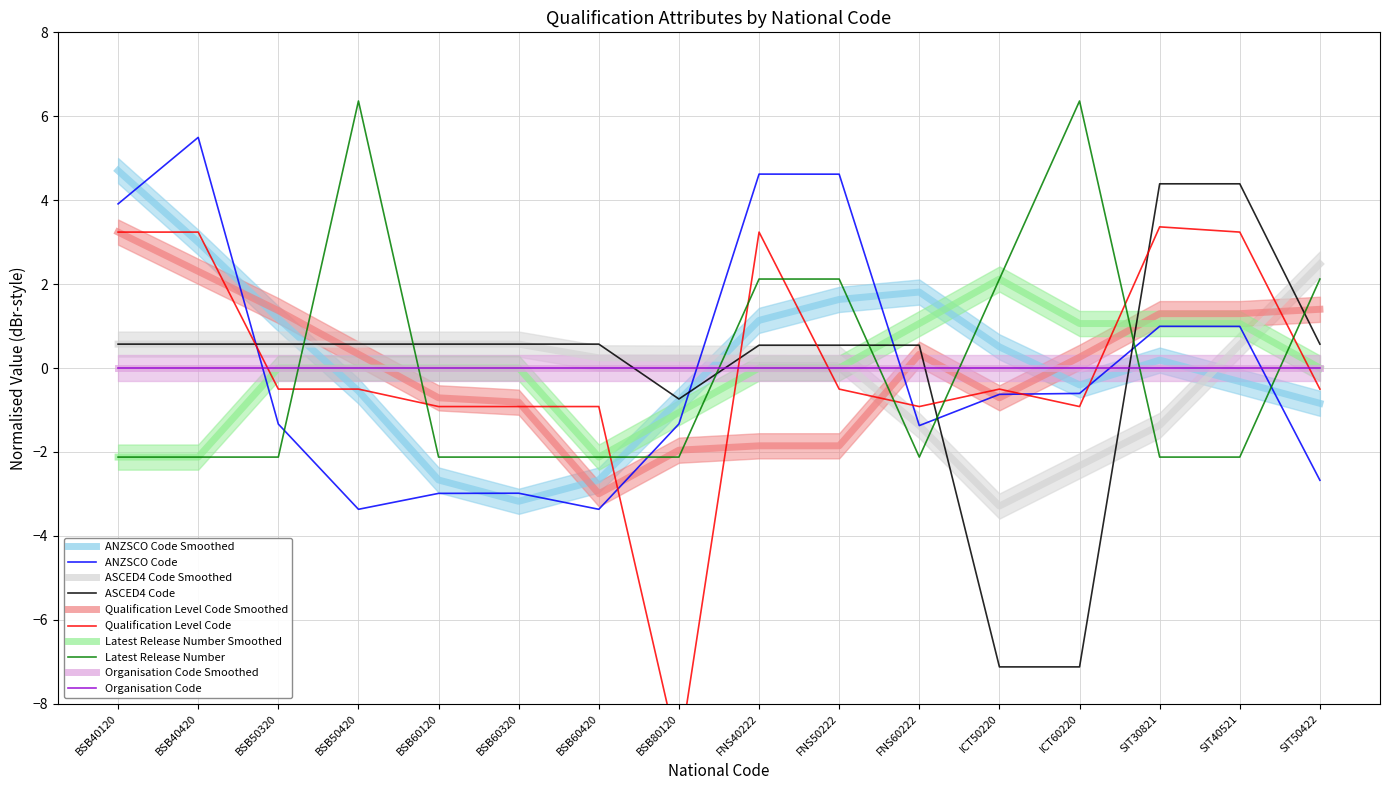

Read the Latest Release Number value at BSB40120.

-2.1